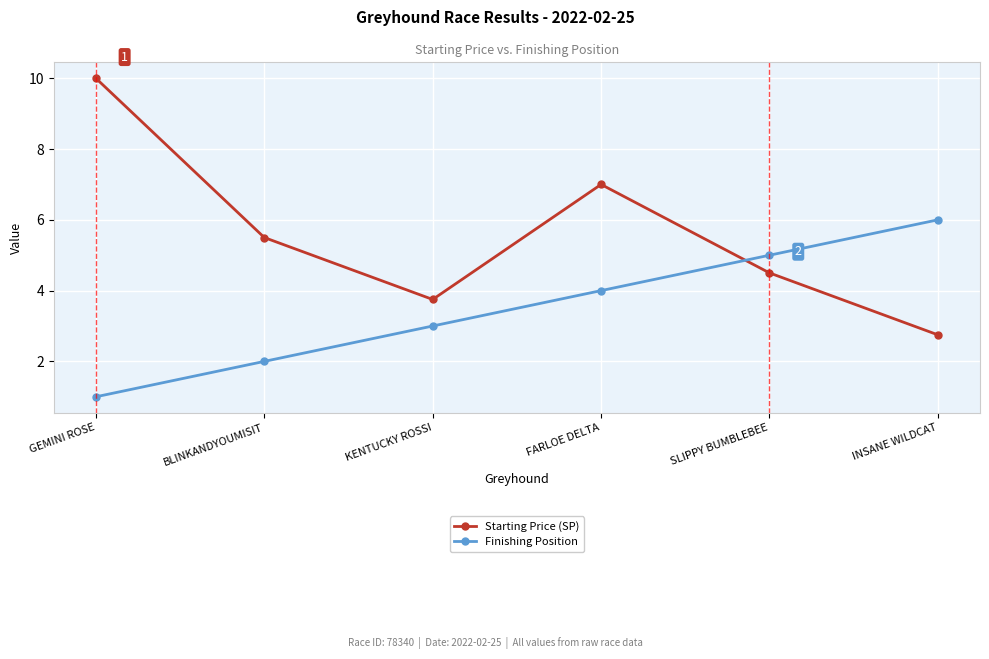

What is the average value of the Starting Price (SP) series?

5.6